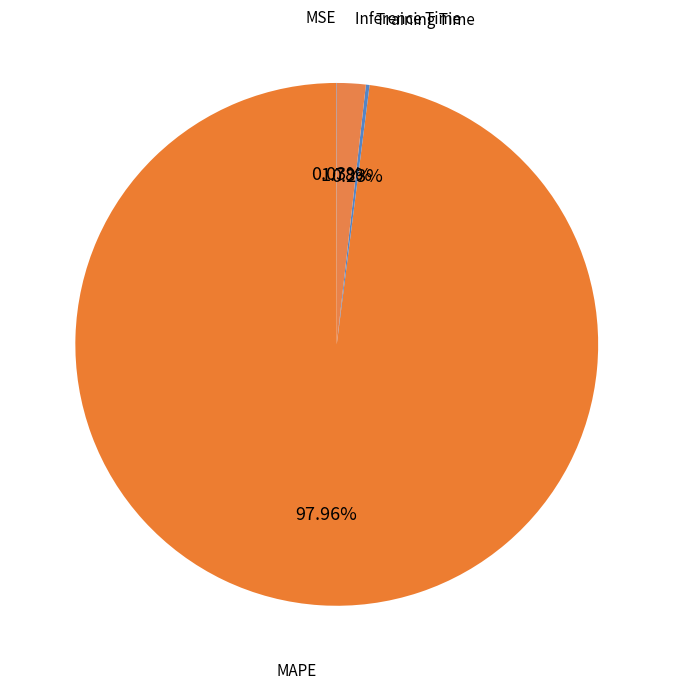

To the nearest percent, what is the difference between the largest and smallest slice percentages?

98%